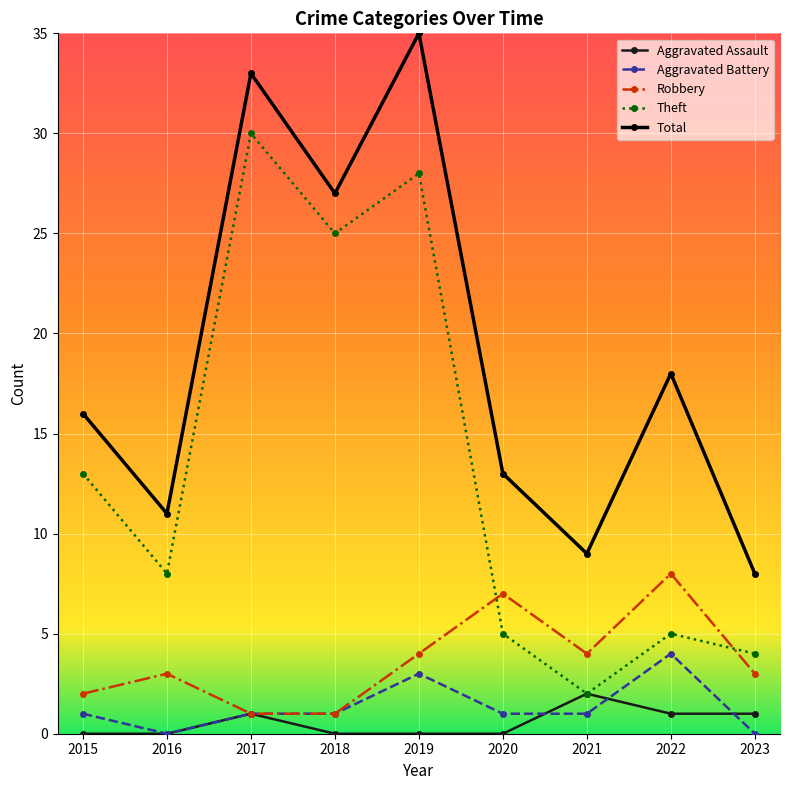

Is the value of Theft at 2023 greater than the value of Robbery at 2020?

No